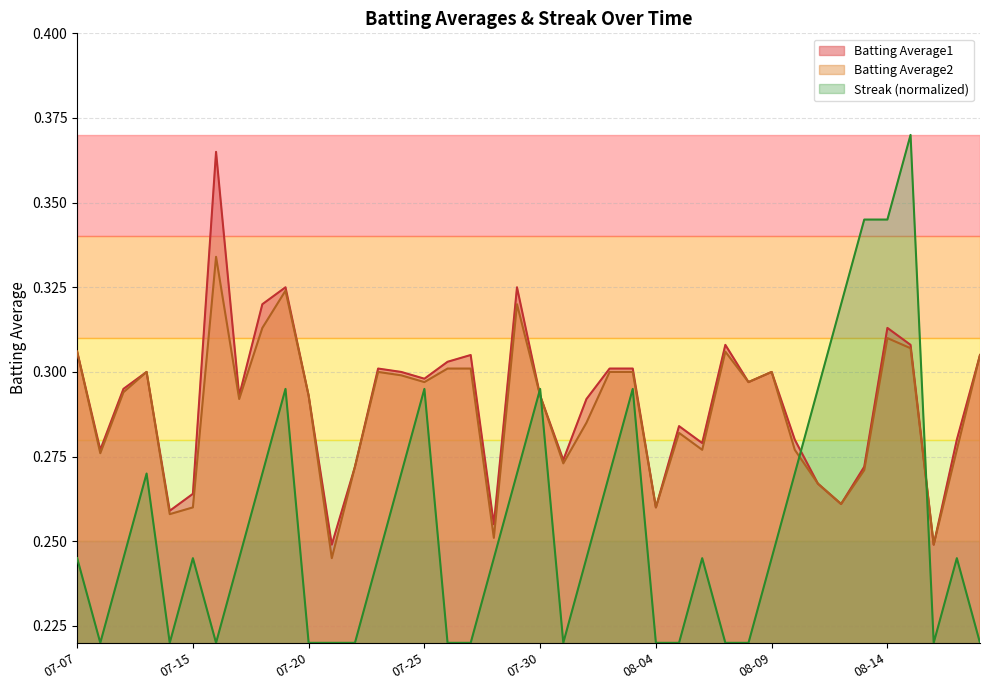

How many interior local peaks does the Streak series have?

9